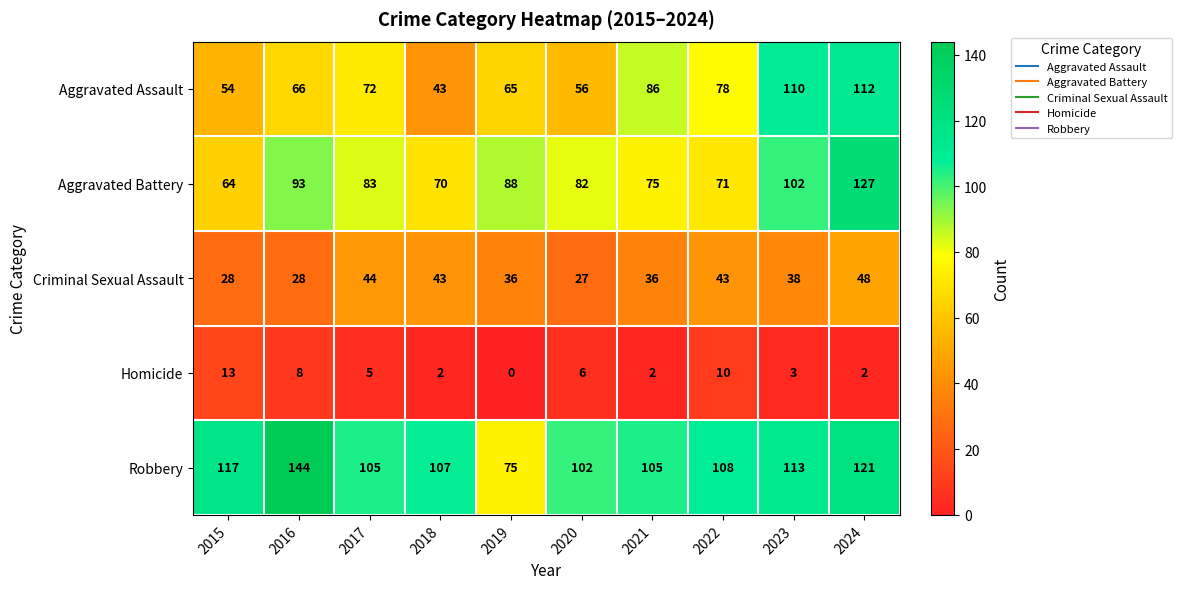

What is the spread (max minus min) of values at 2022?

98